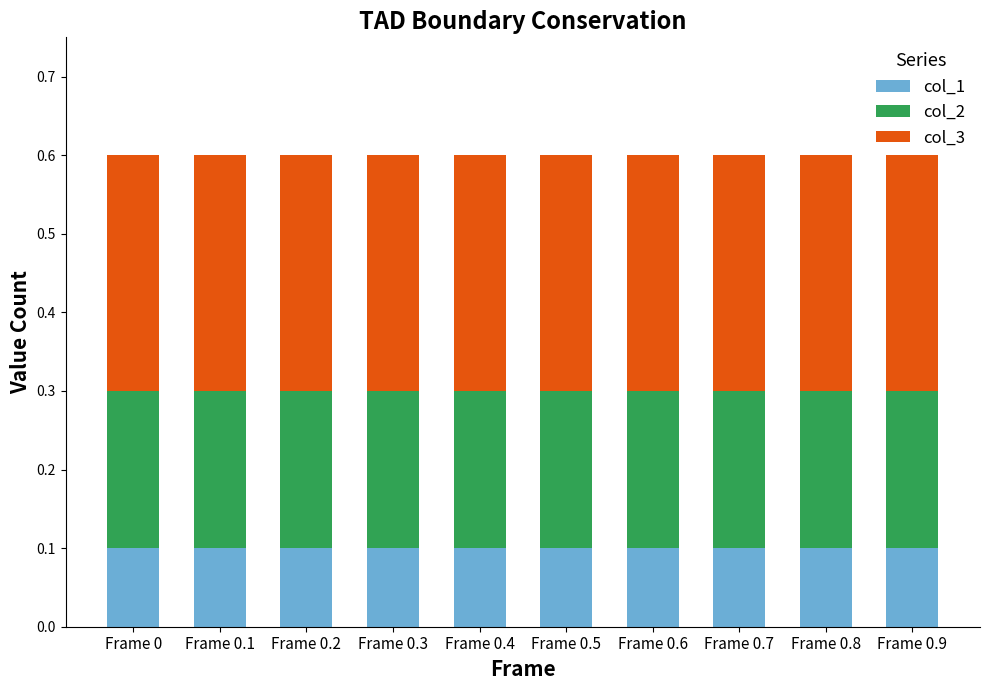

What is the total value across all series at Frame 0.5?

0.6